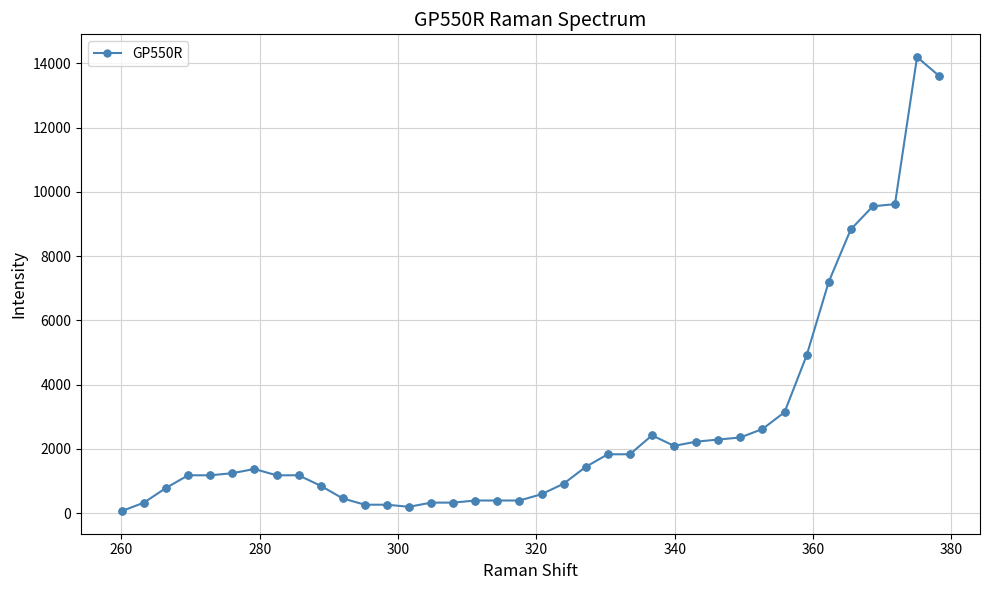

True or false: there are more than 2 points higher than both neighbors.

True